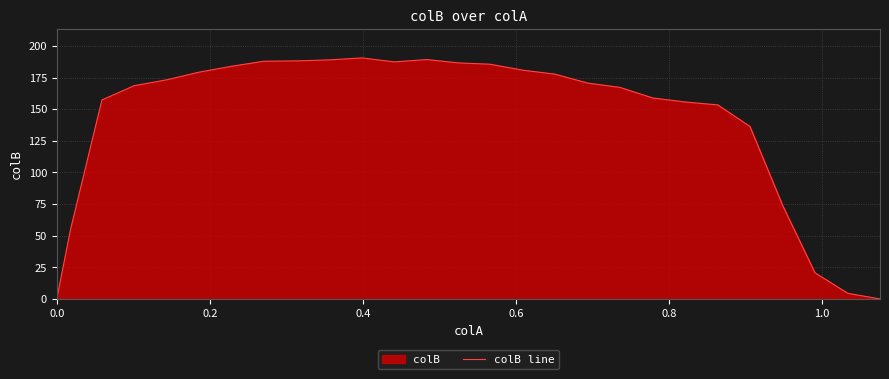

What is the maximum value shown in the chart?

190.5